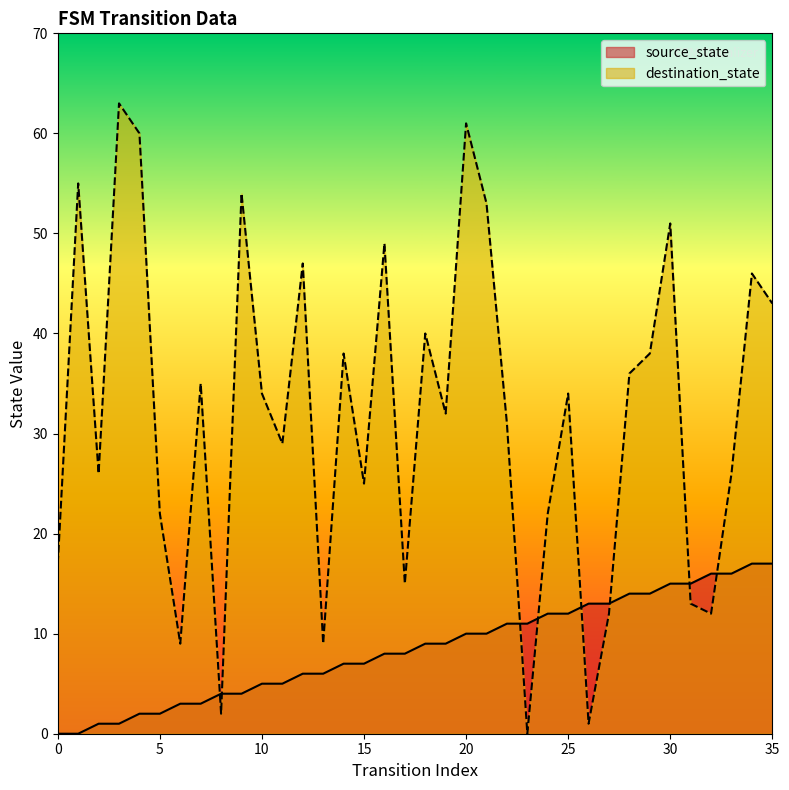

True or false: source_state has a value of 0 at 1.

True